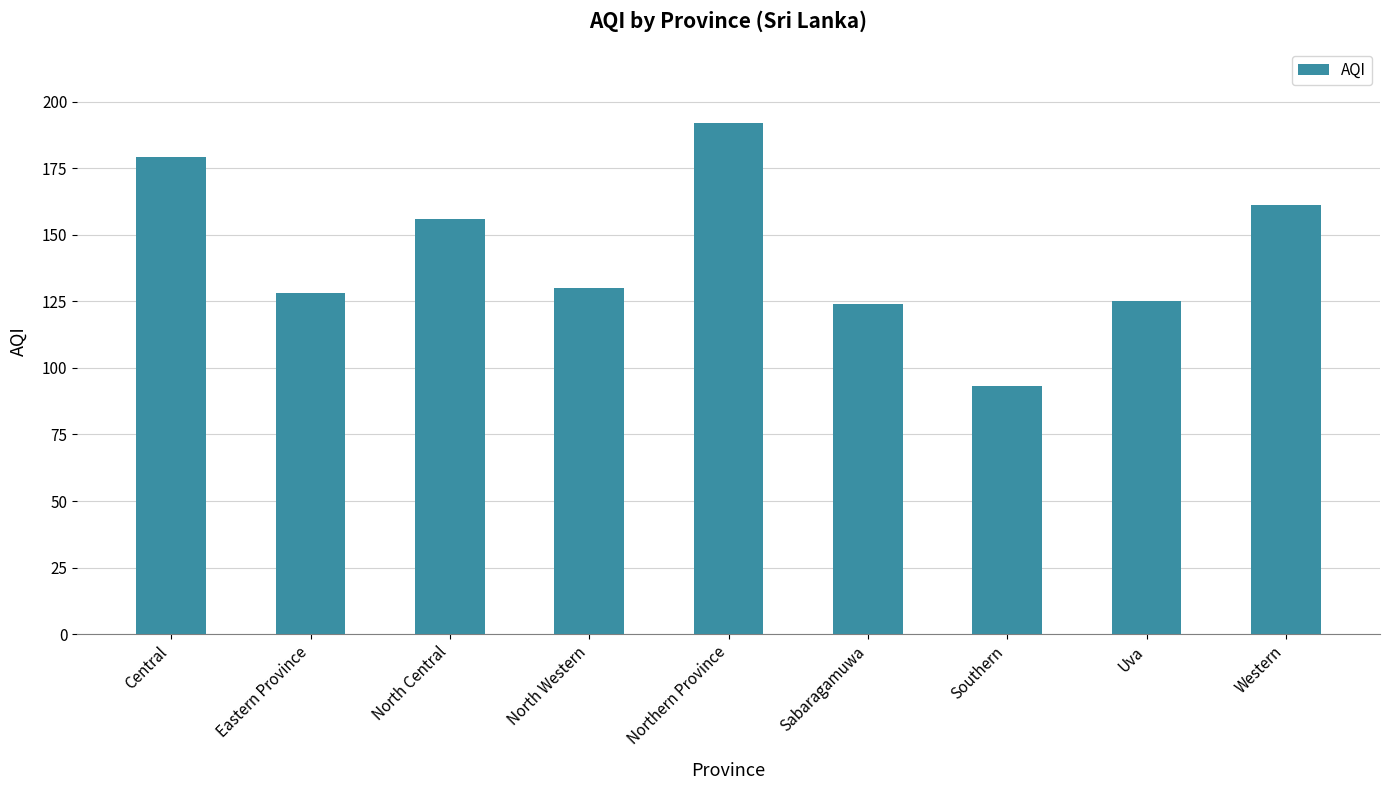

What is the value of the 4th bar from the left?

130